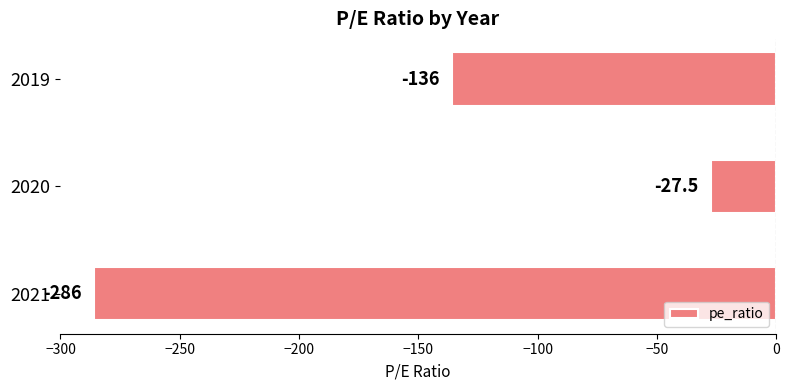

Between 2021 and 2020, which is larger?

2020